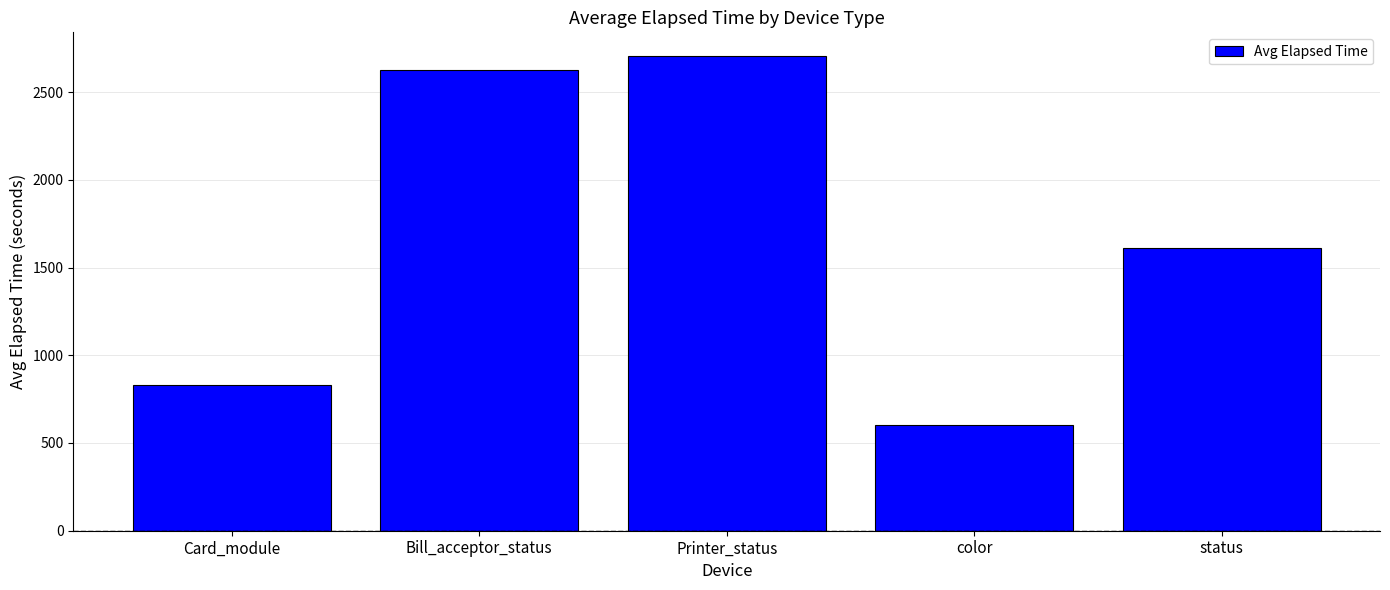

Which category has the highest value across all series?

Printer_status